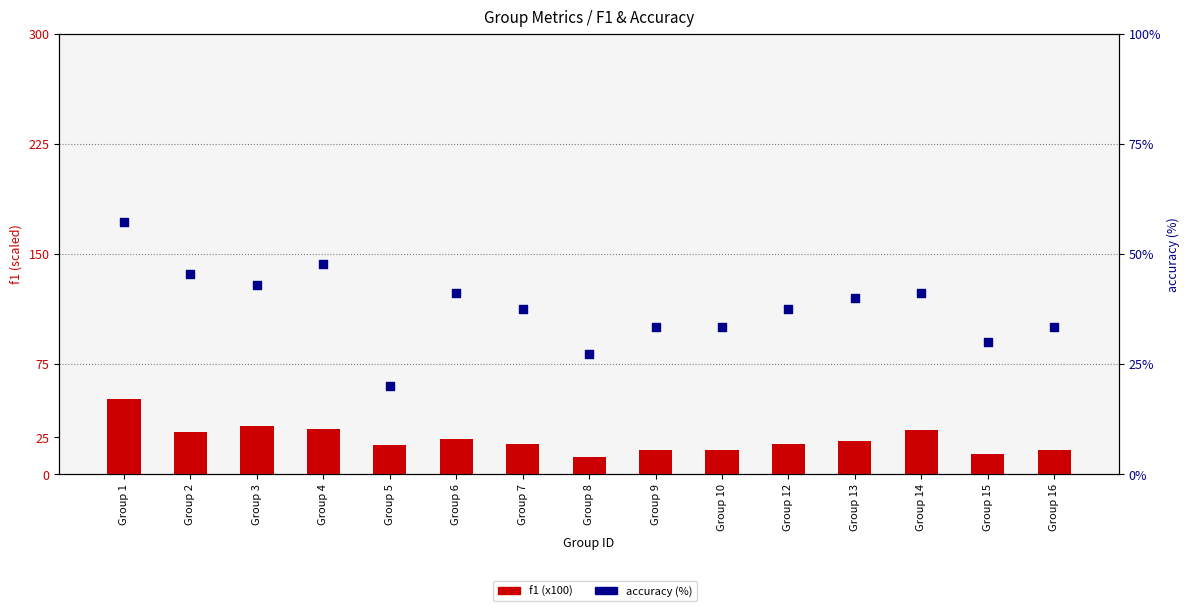

Which series has the largest total across all categories?

accuracy (%)